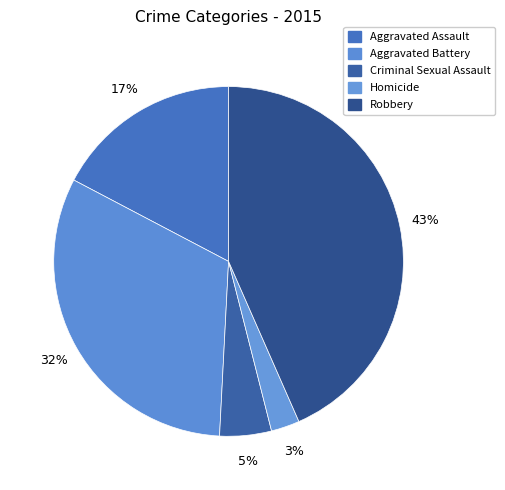

Which slice is the smallest?

Homicide